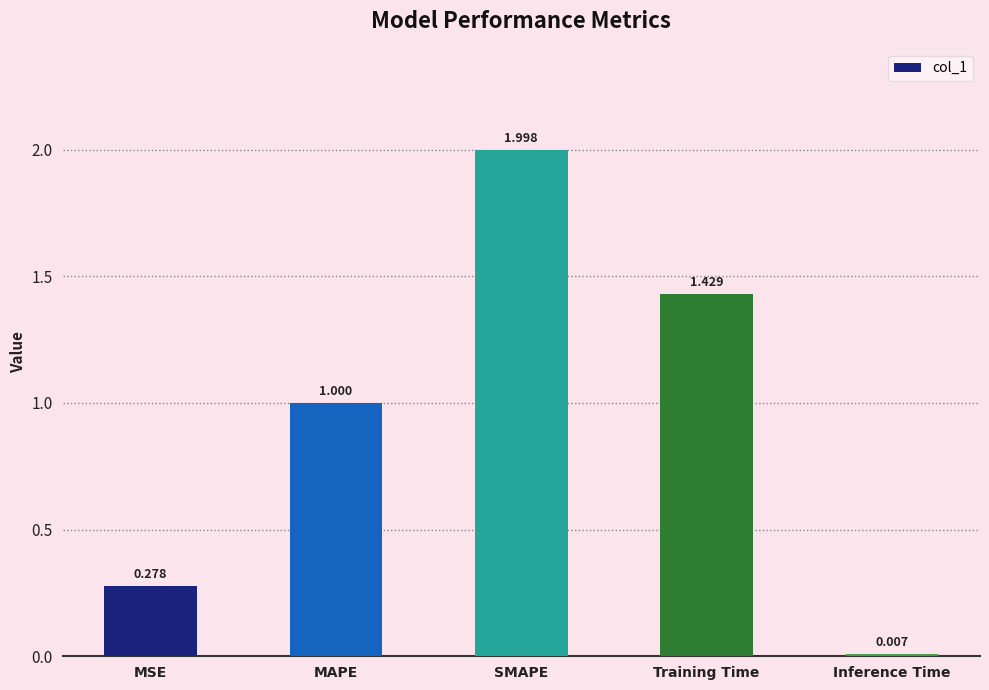

What is the average value?

0.9